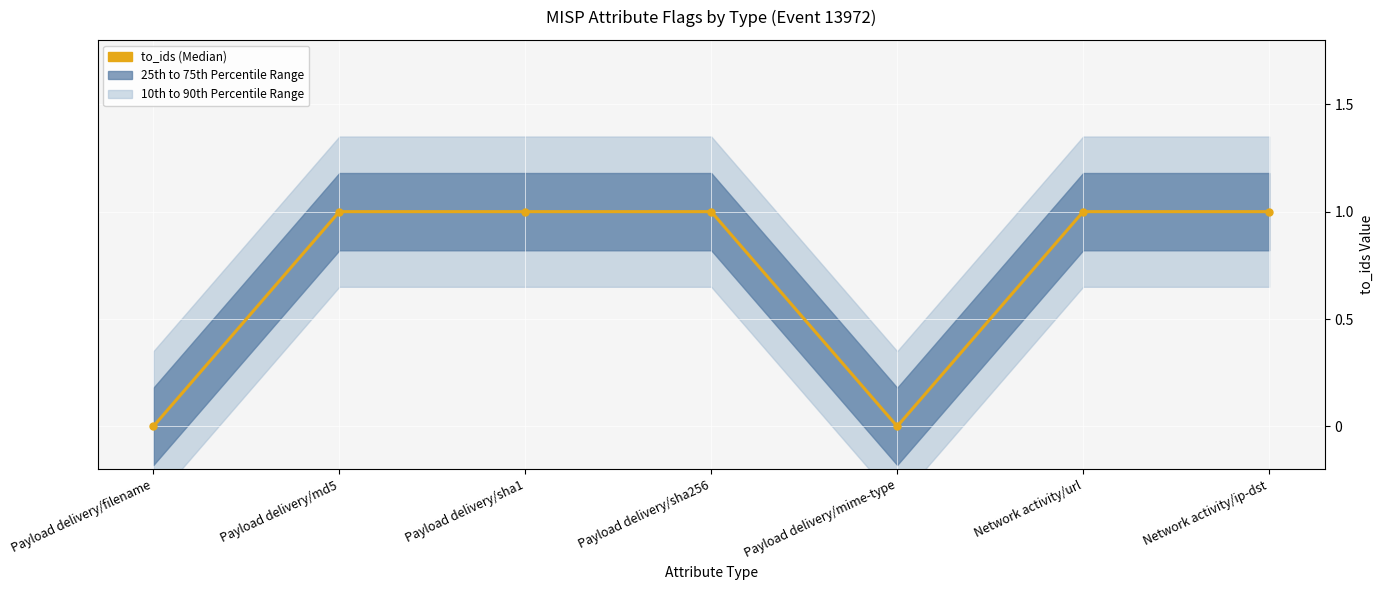

Reading left to right, what are all the values shown in this chart?

0	1	1	1	0	1	1